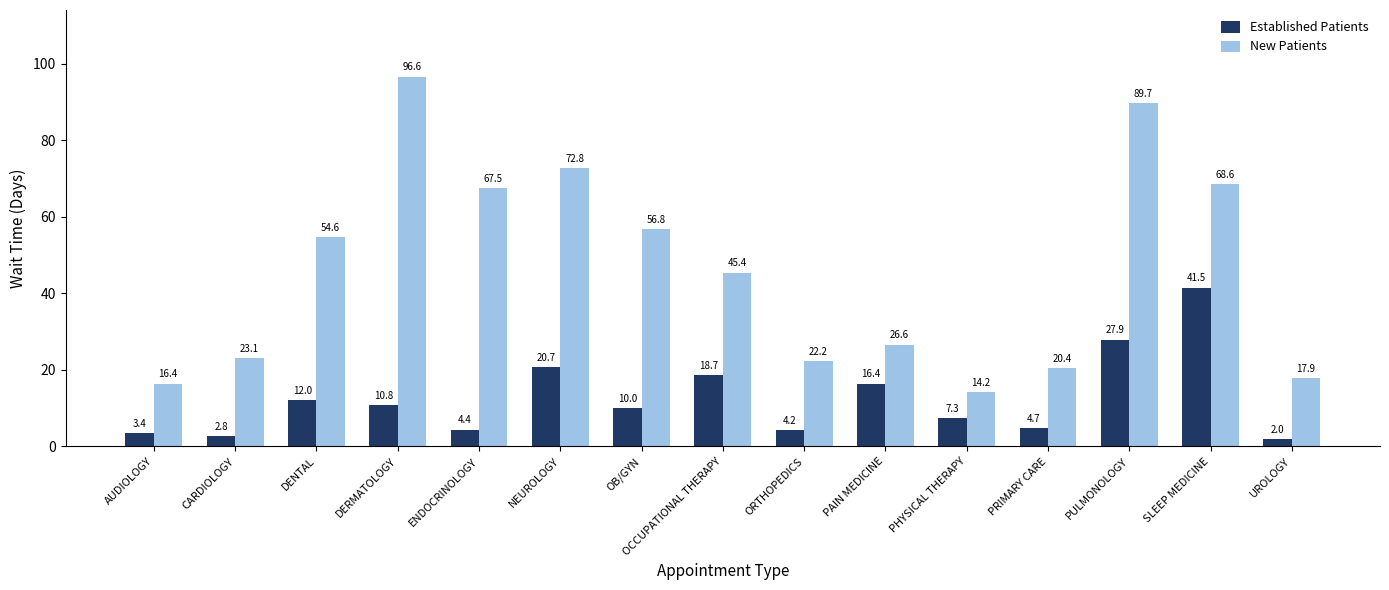

Which series has the largest total across all categories?

New Patients